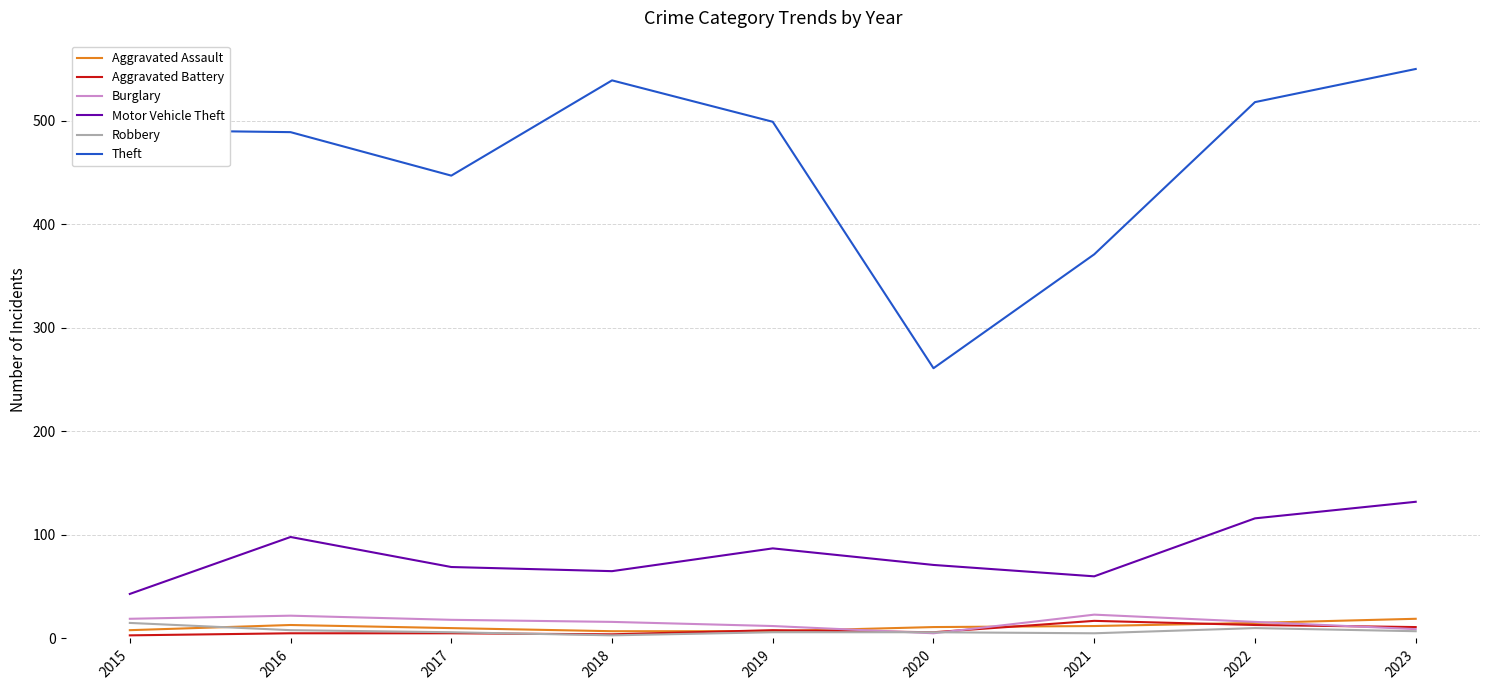

What is the approximate value of Burglary at 2016, to the nearest 10?

20